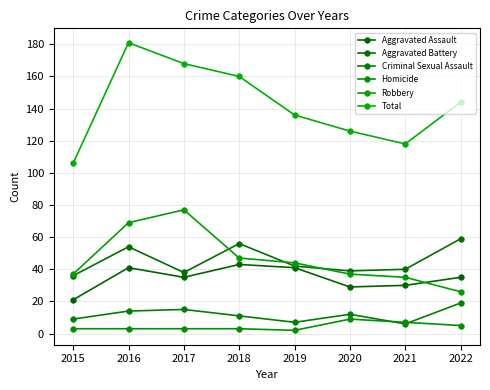

Between 2015 and 2020, which series saw the biggest shift?

Total